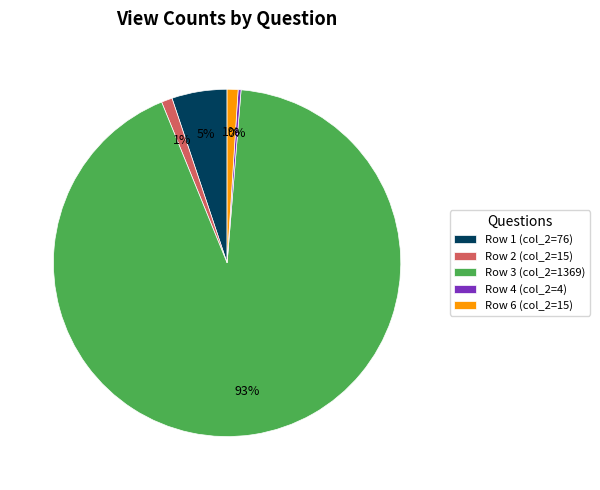

To the nearest percent, what is the difference between the Row 6 (col_2=15) and Row 1 (col_2=76) slice percentages?

4%